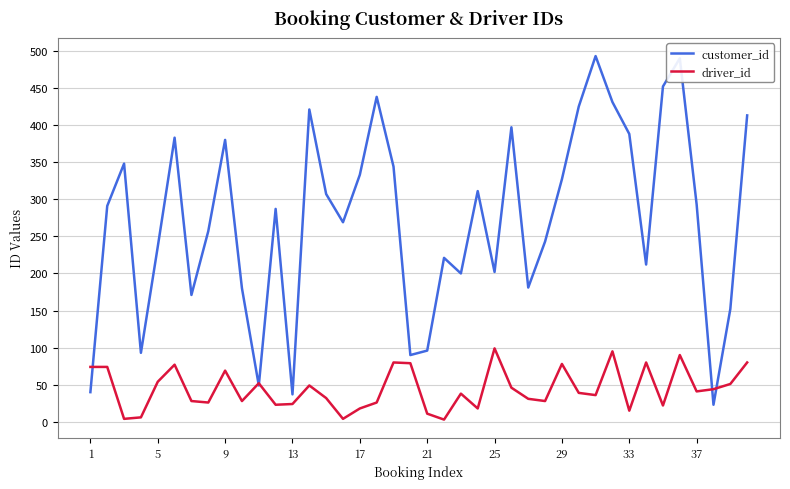

What is the greatest value displayed?

493